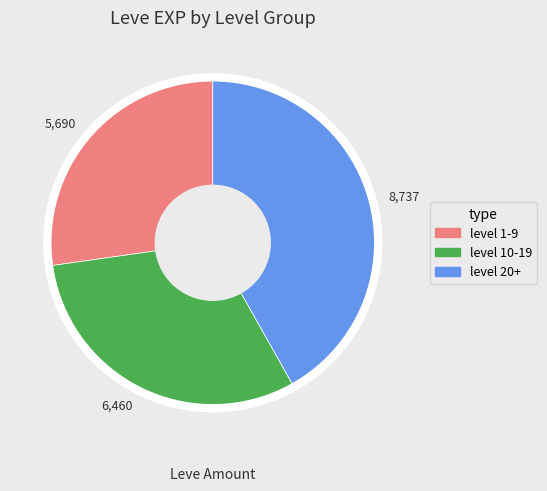

What is the ratio of the value at 6,460 to the value at 8,737?

0.7